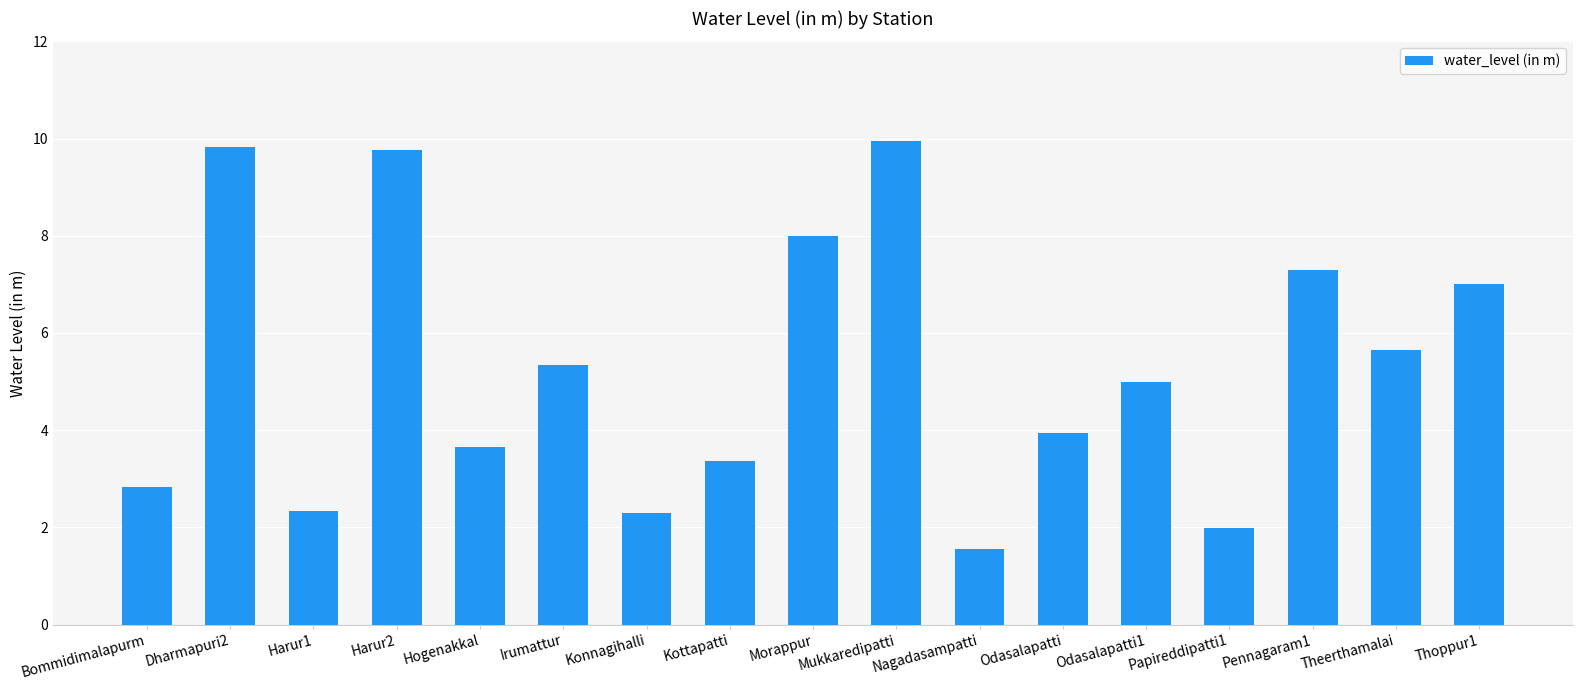

How many categories are shown in the chart?

17